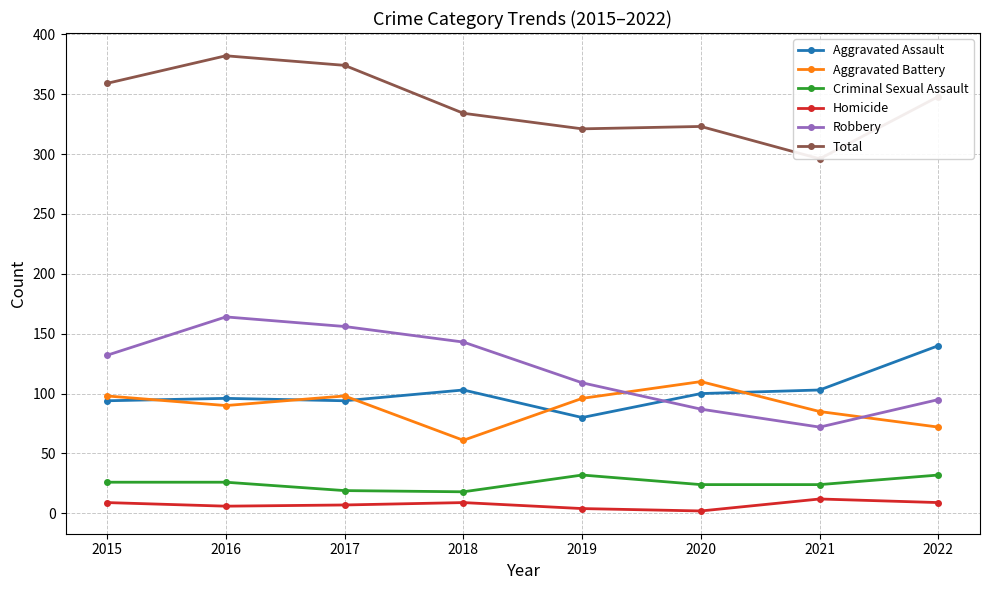

At which category does Robbery reach its first local peak?

2016